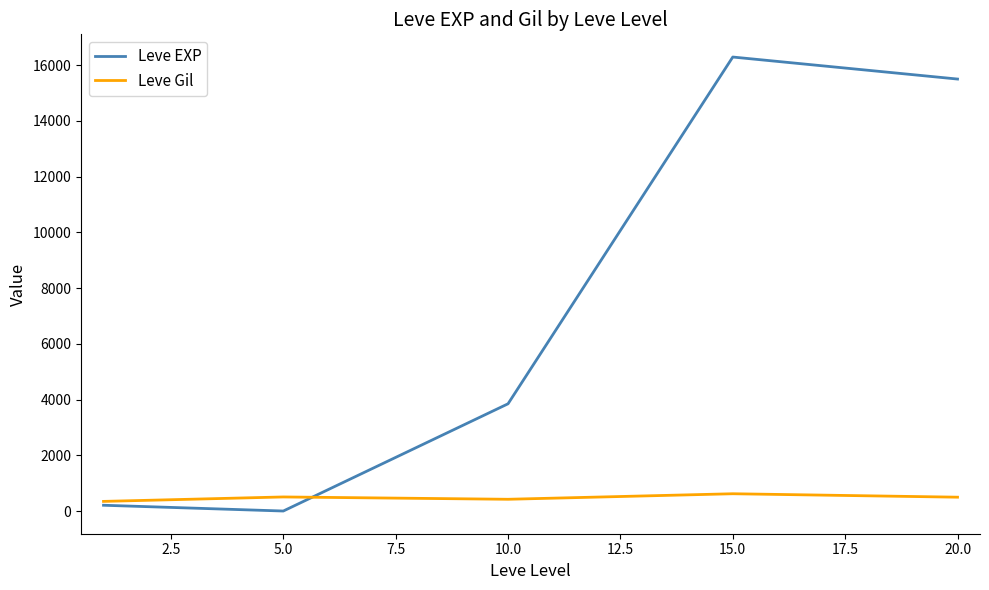

Rank the series by their maximum value, from lowest to highest.

Leve Gil, Leve EXP